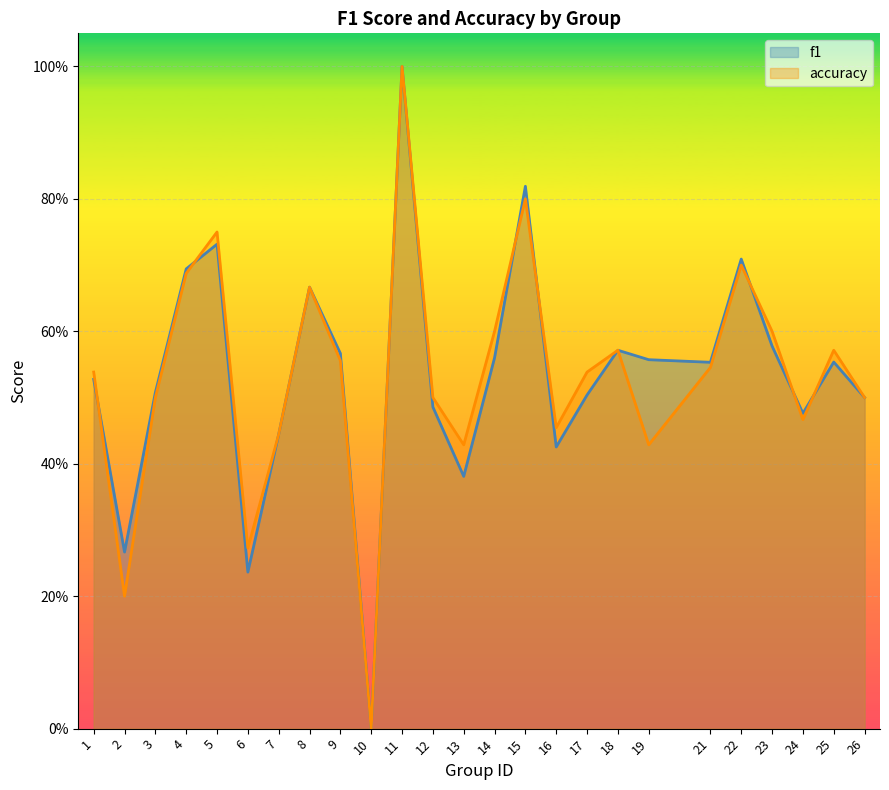

At which label is f1 closest to 0?

10